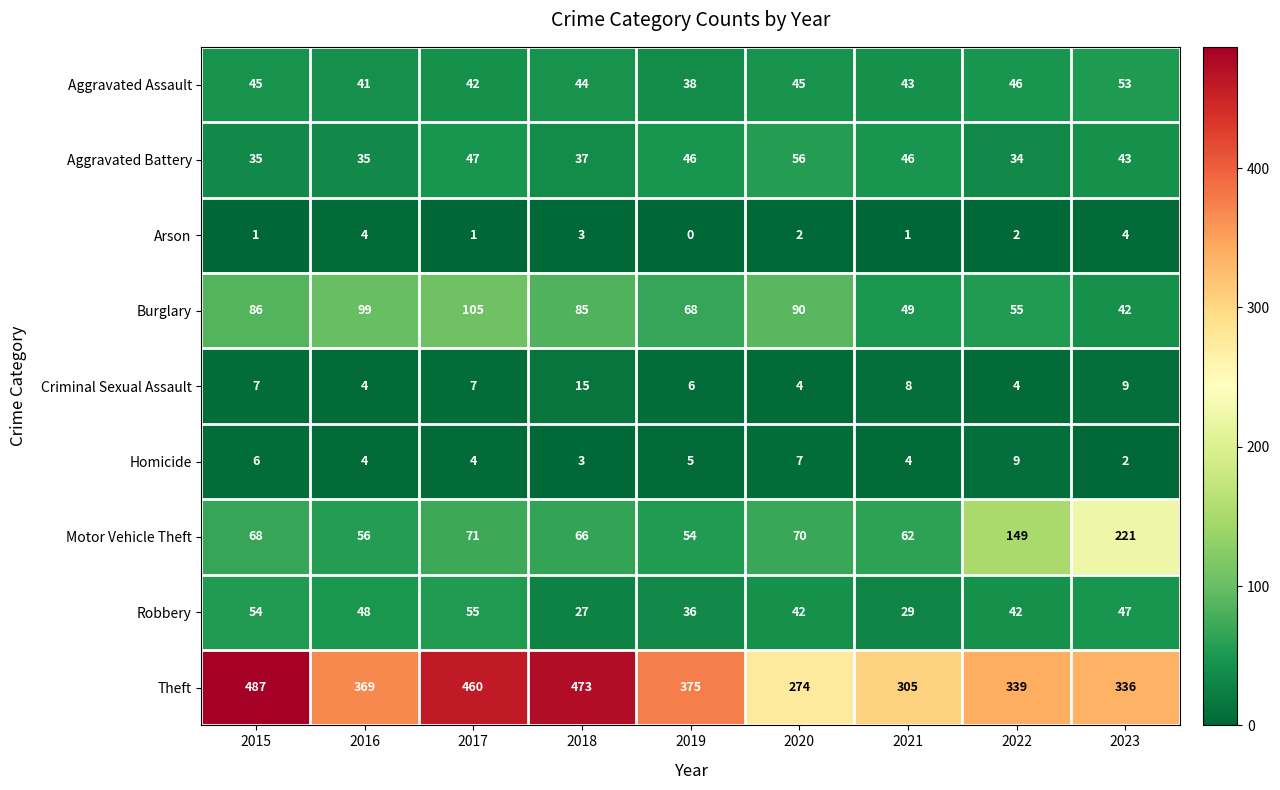

Count the Arson values in the range 1 to 3.

6